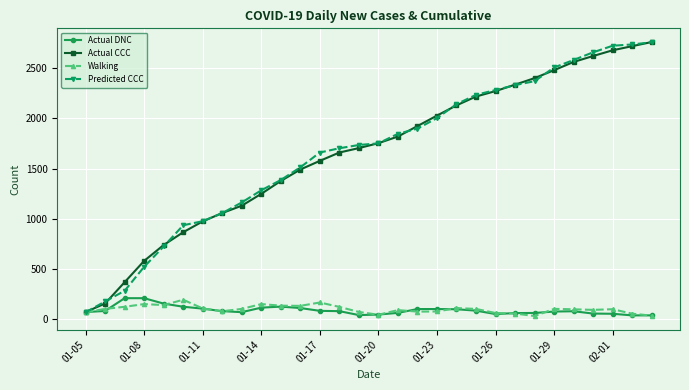

What is the maximum value for Predicted CCC?

2757.5